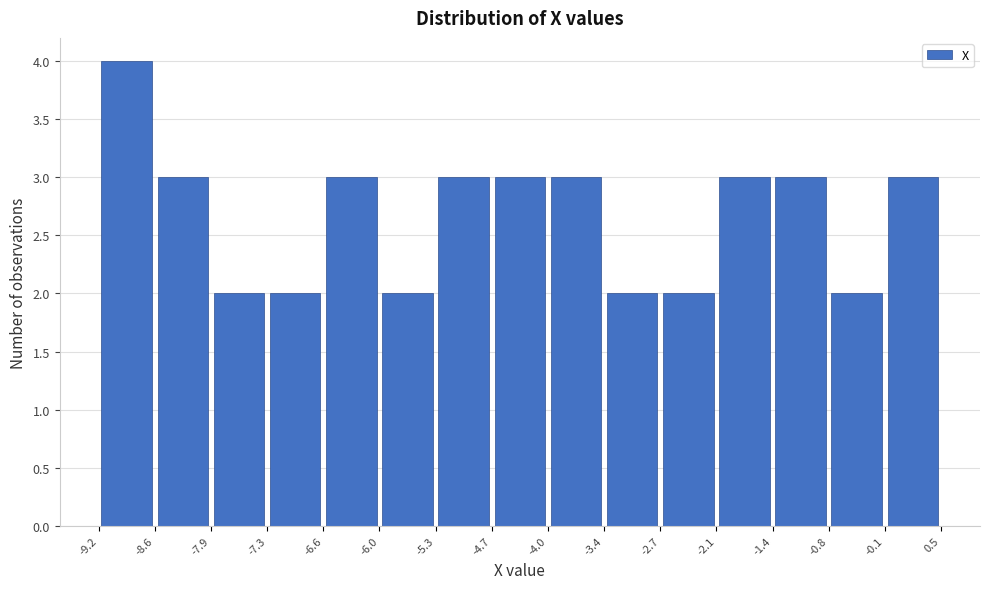

Which range on the x-axis has the tallest bar?

-9.2 to -8.6